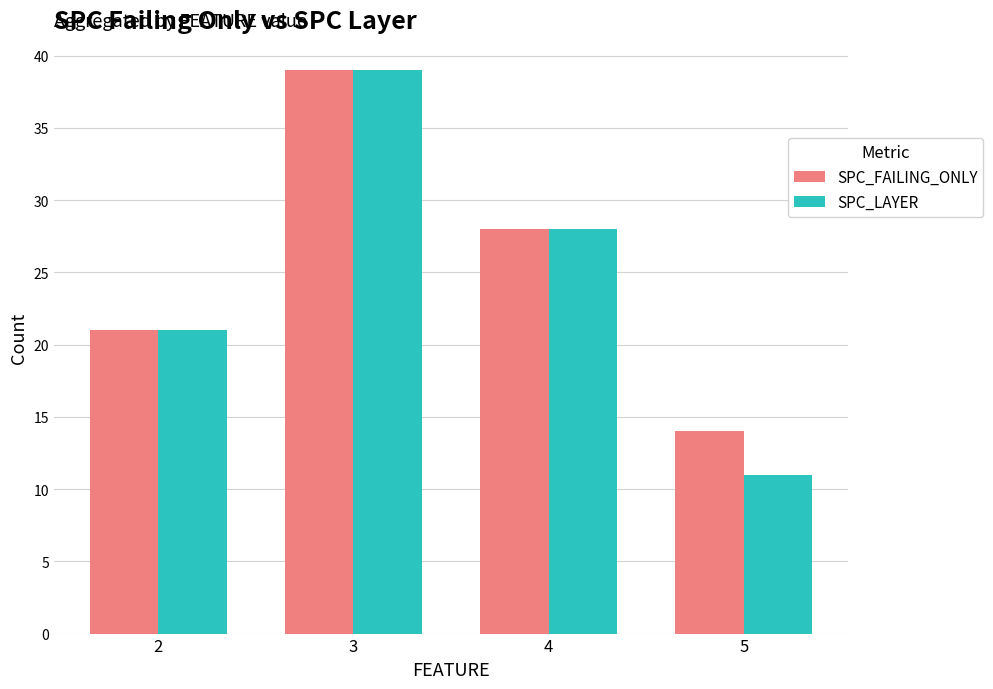

Are the bars horizontal?

No